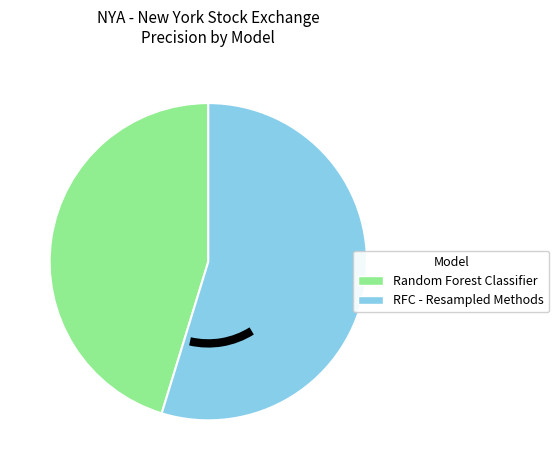

Is there any slice that represents more than half of the pie?

Yes